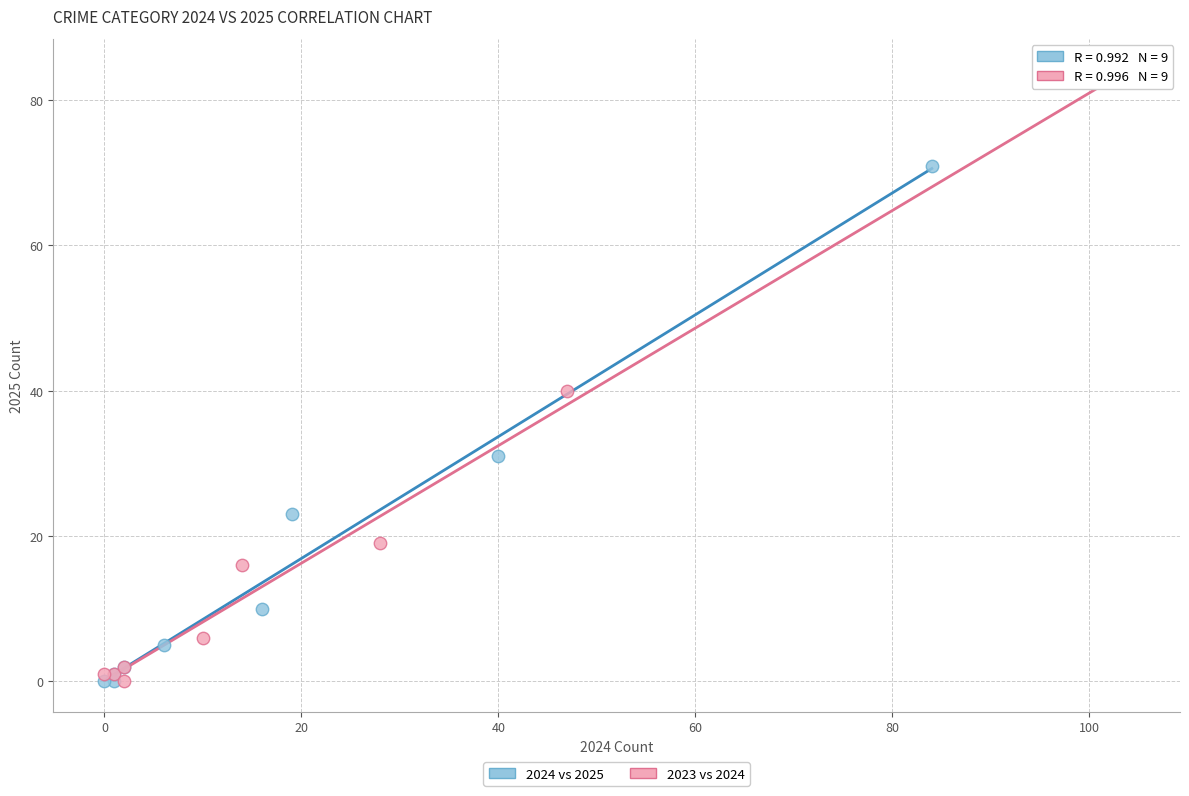

Which series has the widest spread of Y values?

2023 vs 2024